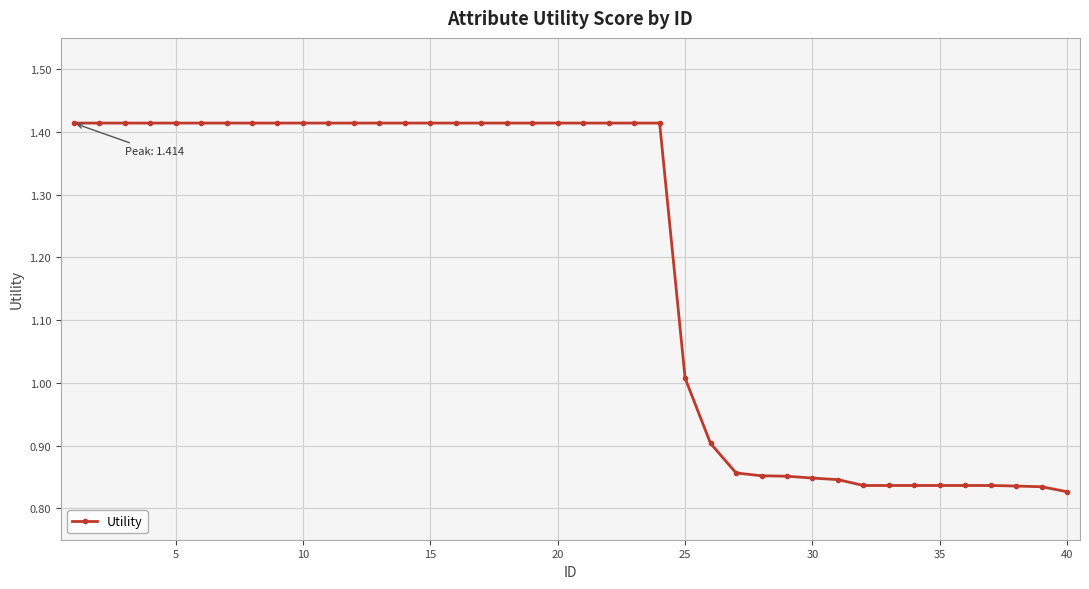

What is the difference between the maximum and minimum values?

0.6